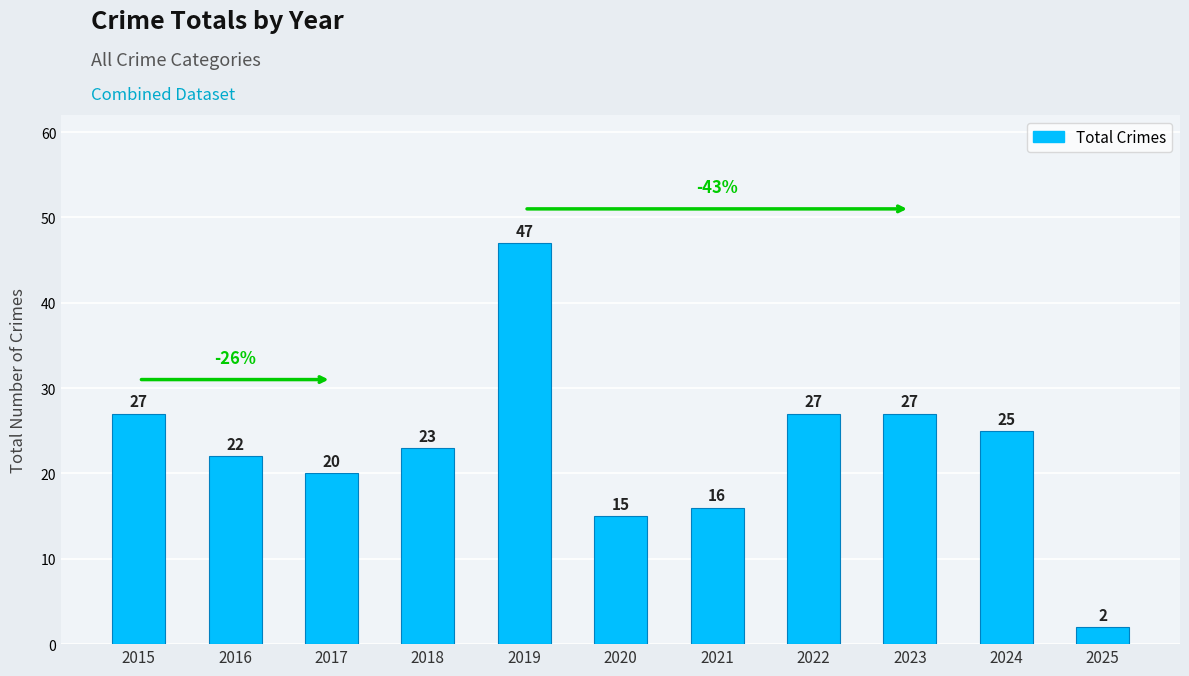

What is the difference between the second highest and minimum values?

25